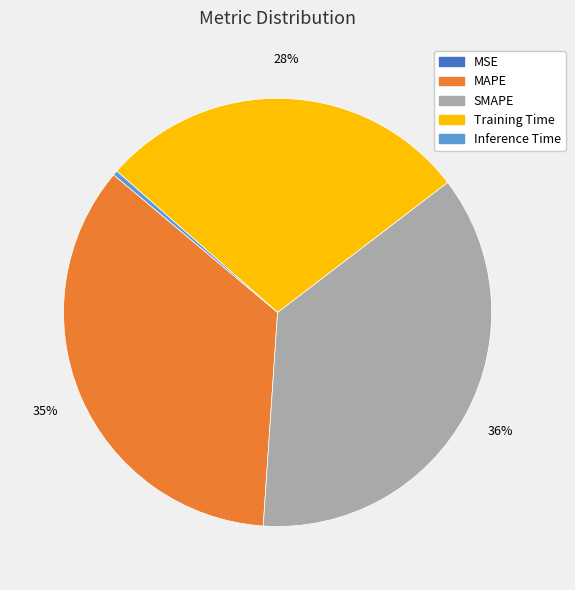

Is it true that SMAPE is 36% of the pie?

True